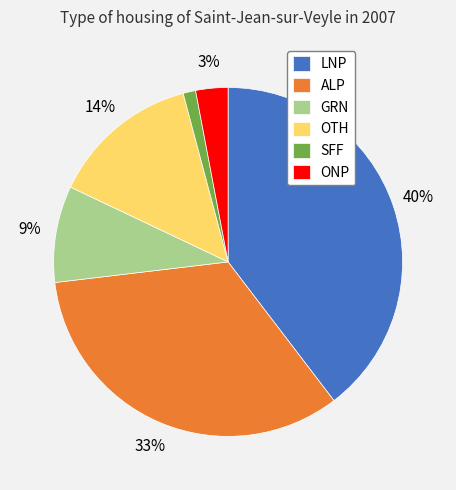

To the nearest percent, what percentage of the pie is GRN?

9%